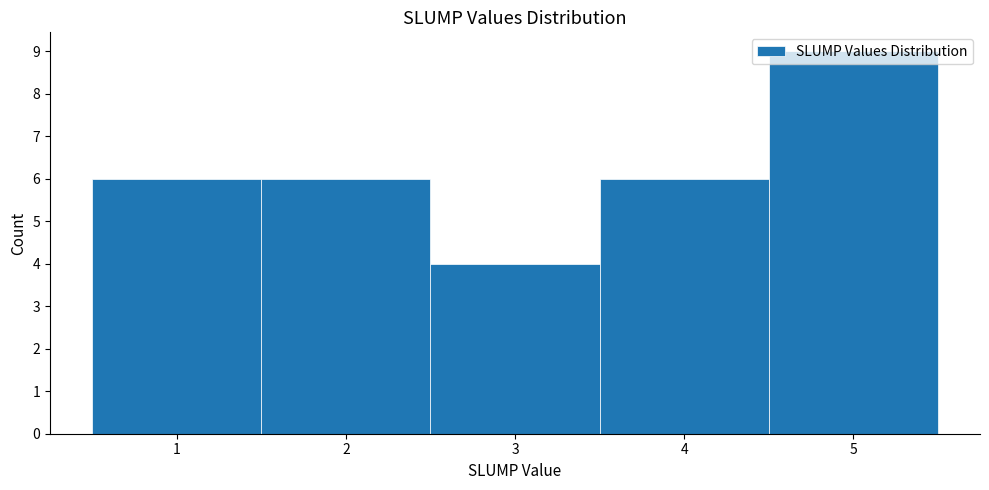

Reading left to right, list every bar in this chart as the range it spans on the x-axis followed by its height. The values are not printed on the chart, so give them approximately, as read against the axis.

0.5 to 1.5: 6
1.5 to 2.5: 6
2.5 to 3.5: 4
3.5 to 4.5: 6
4.5 to 5.5: 9